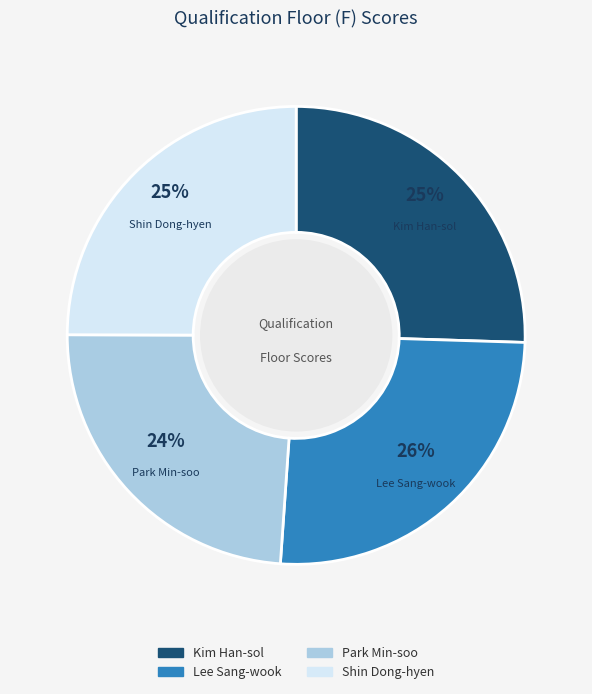

Which category has the smallest portion of the pie?

Park Min-soo